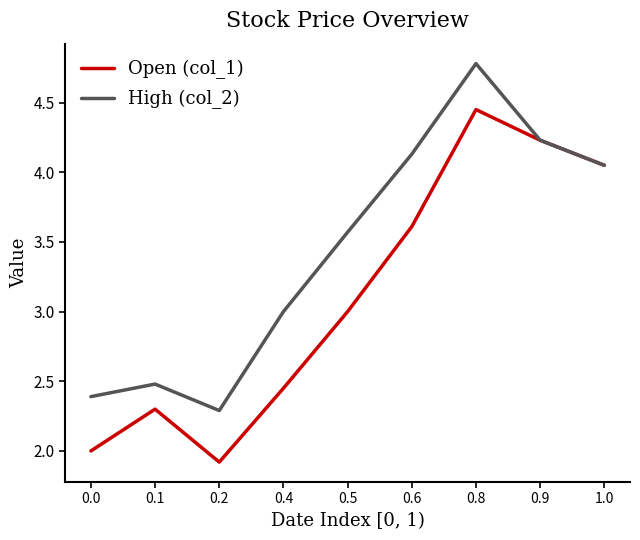

Rank the series by their average value, from highest to lowest.

High (col_2), Open (col_1)